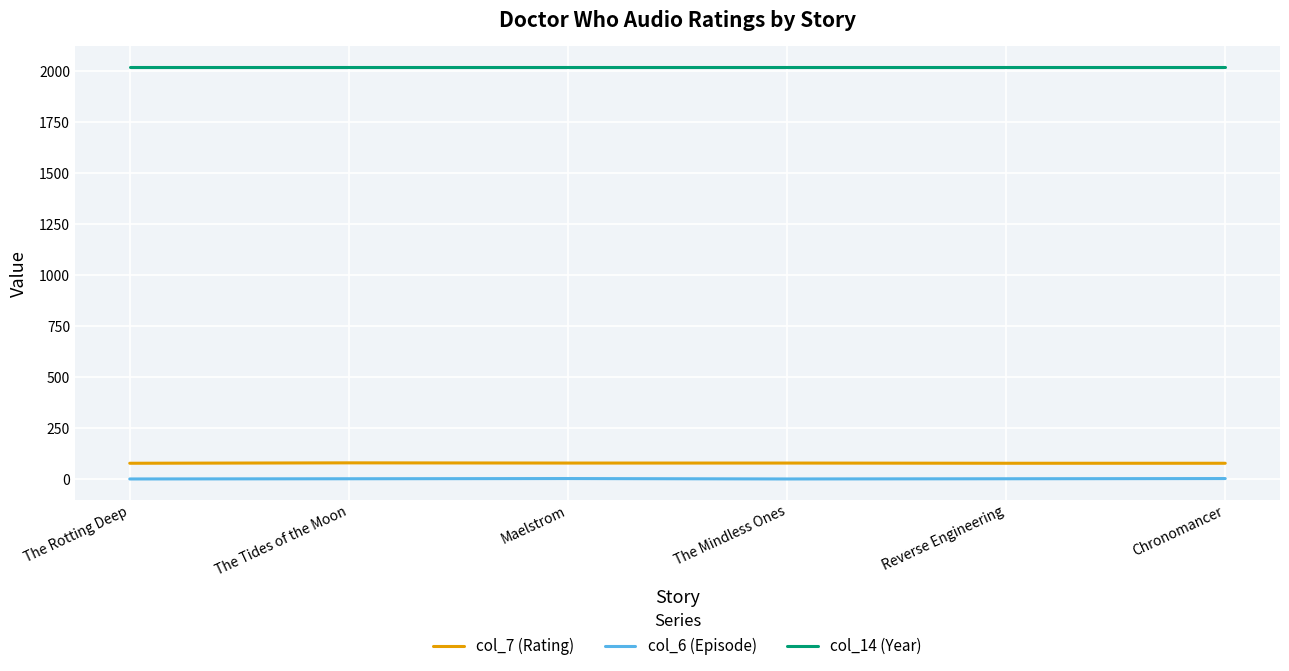

True or false: col_14 (Year) and col_7 (Rating) intersect in this chart.

False